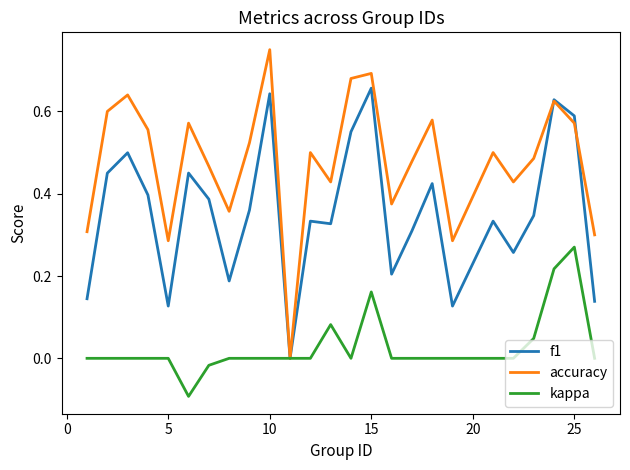

List the series in order of their overall mean, lowest first.

kappa, f1, accuracy